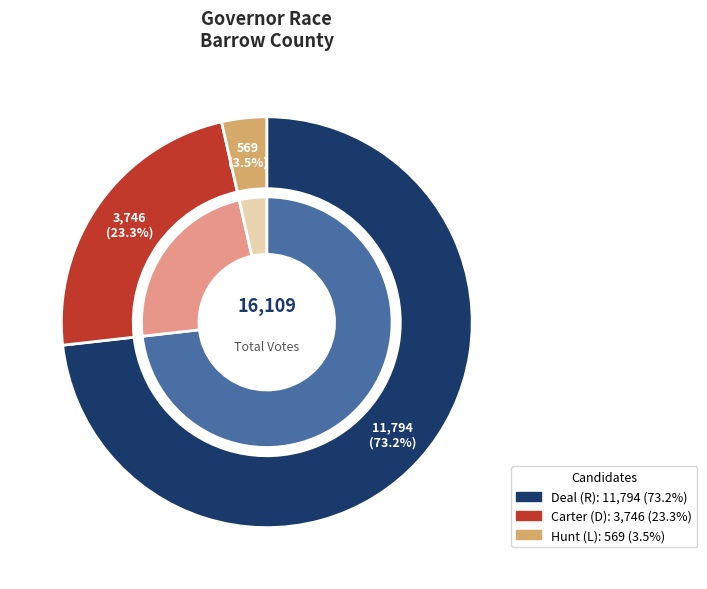

Which slice represents more than half of the pie?

Deal (R)